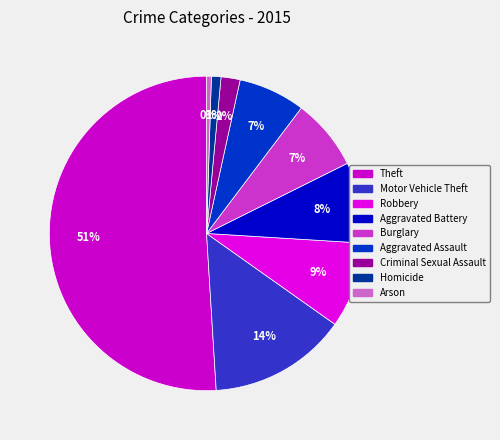

Count the number of slices in the pie.

9